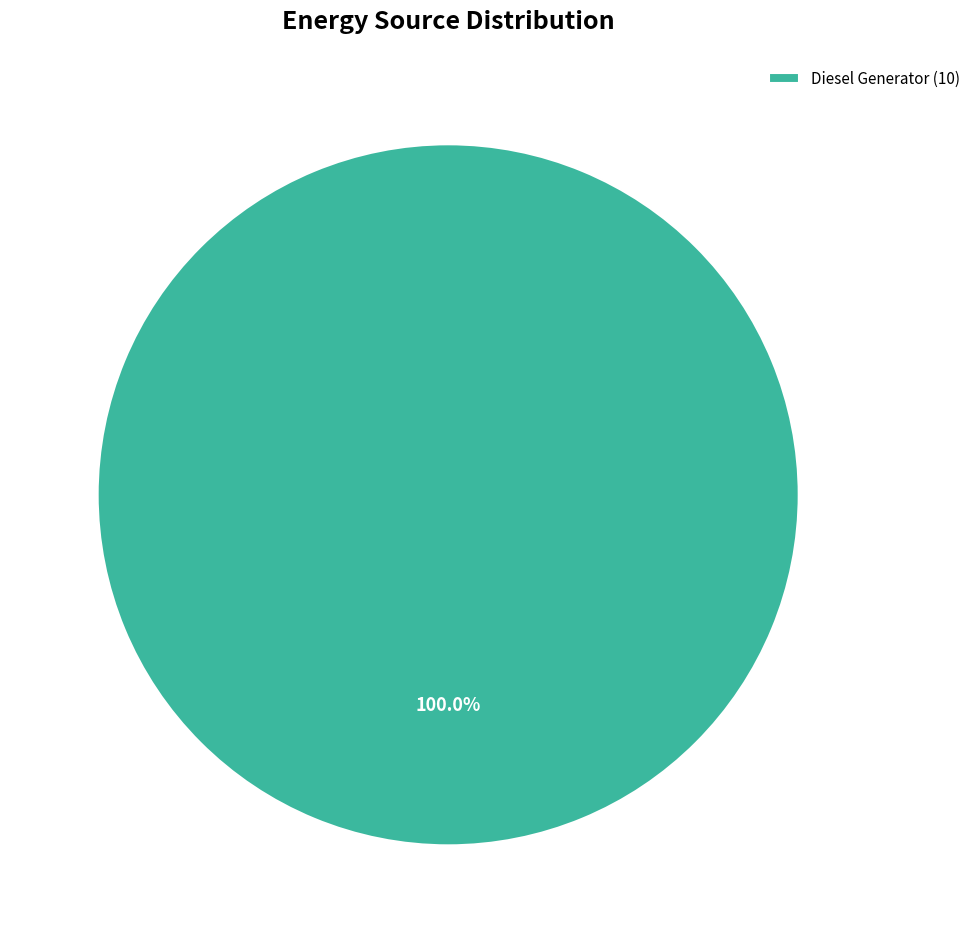

How many segments does this pie chart have?

1